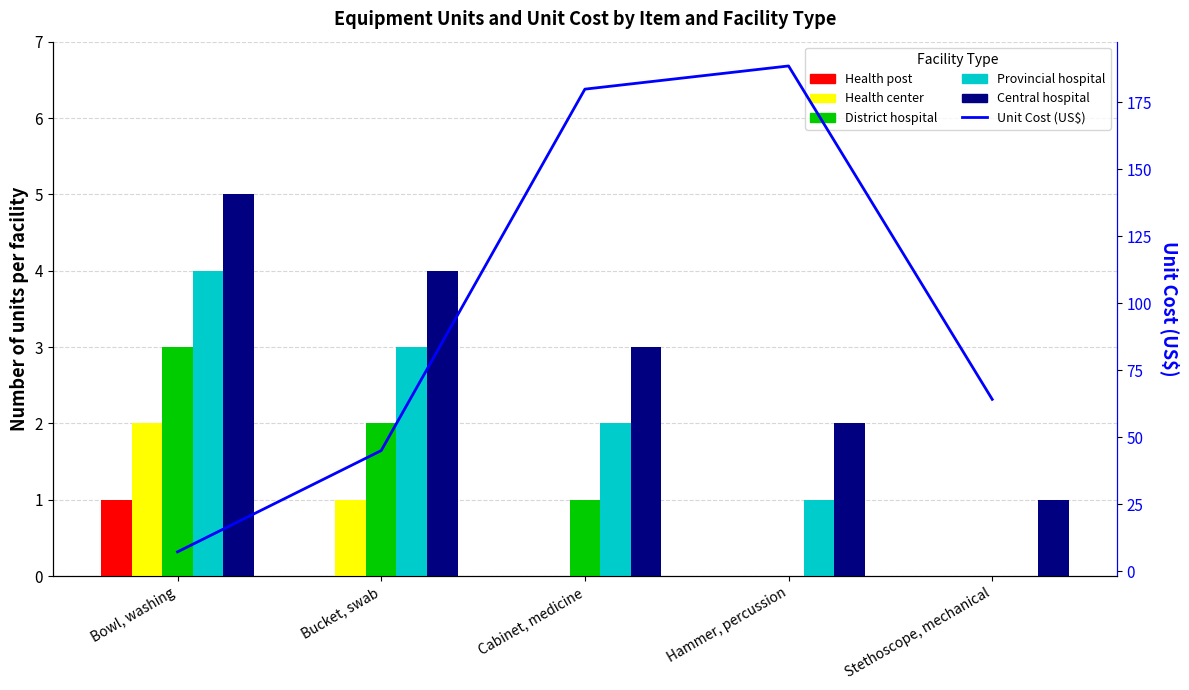

What is the sum of all Health post values?

1.0